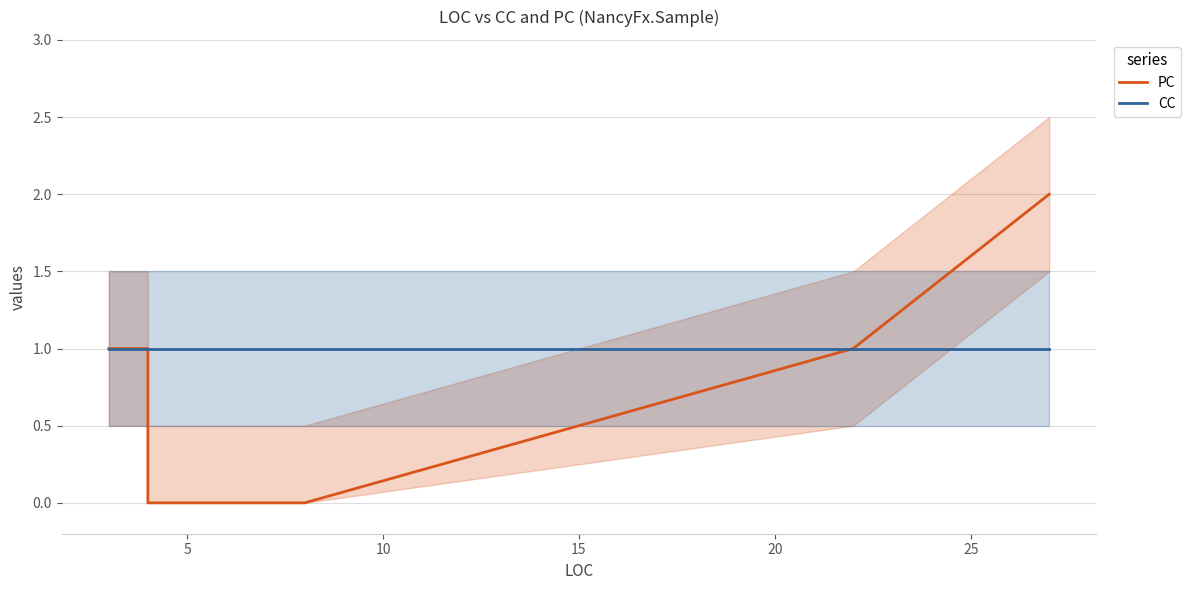

Reading right to left, what are all the values shown in this chart?

PC: 2	1	0	0	1	1
CC: 1	1	1	1	1	1